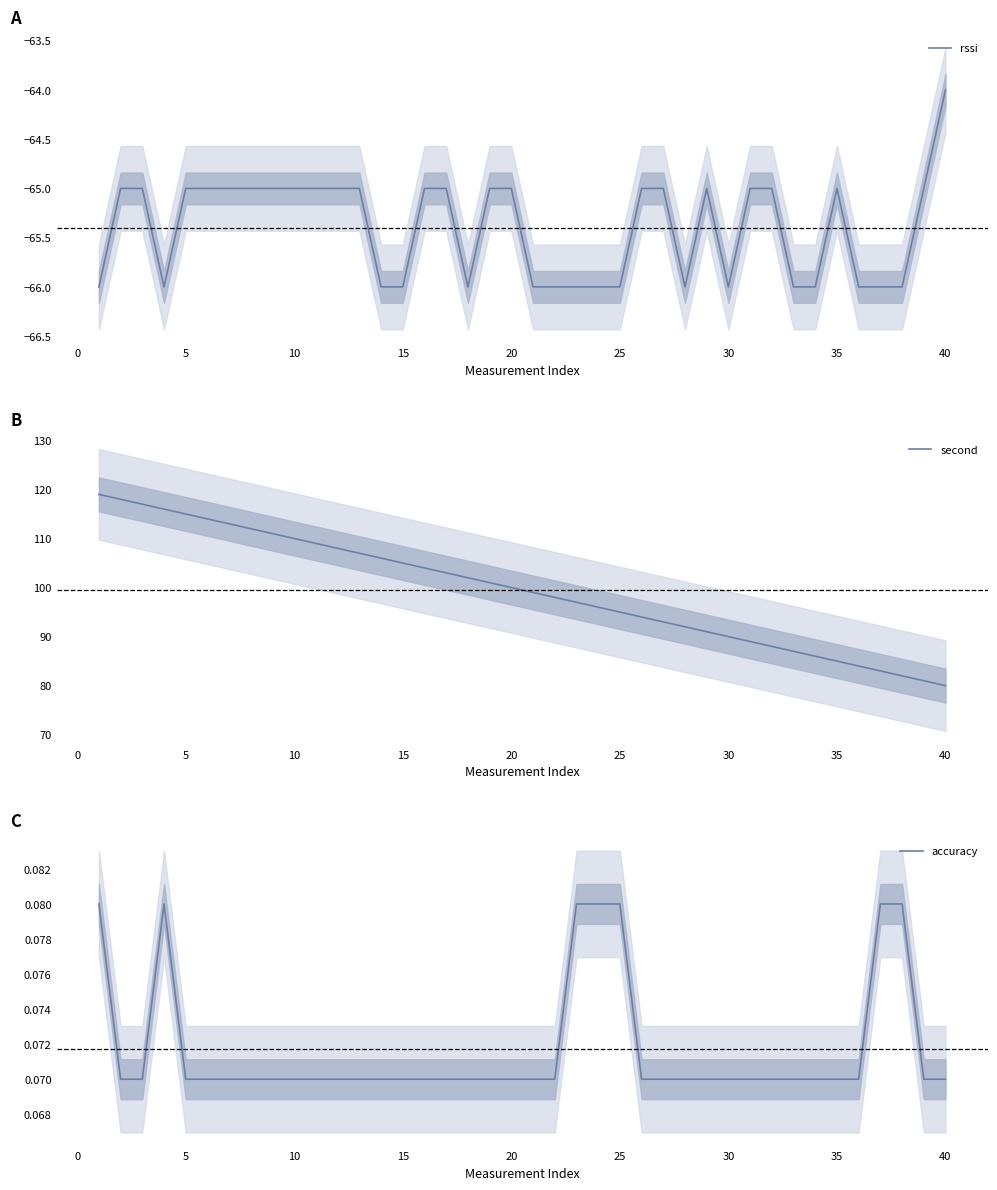

What is the value of the rssi point at the 11th from the left?

-65.0